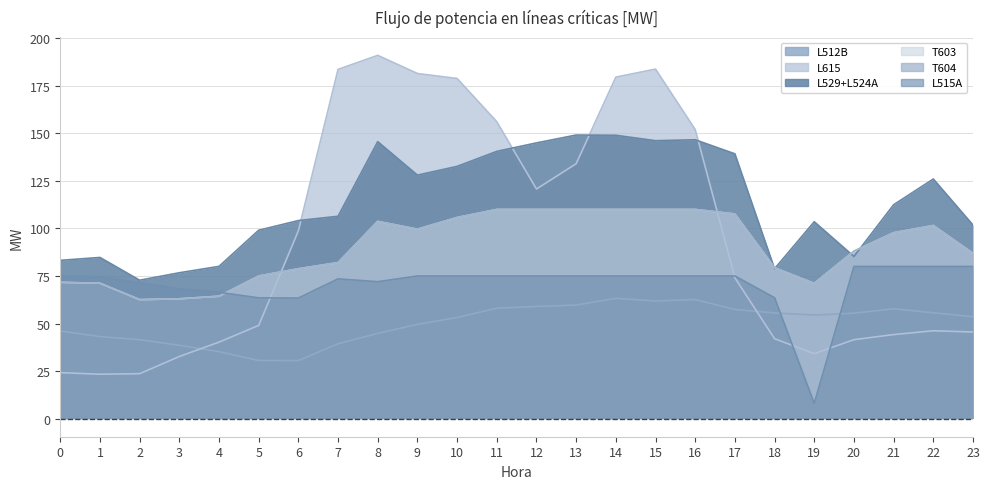

Is it true that L515A equals 11.3 at 19?

False